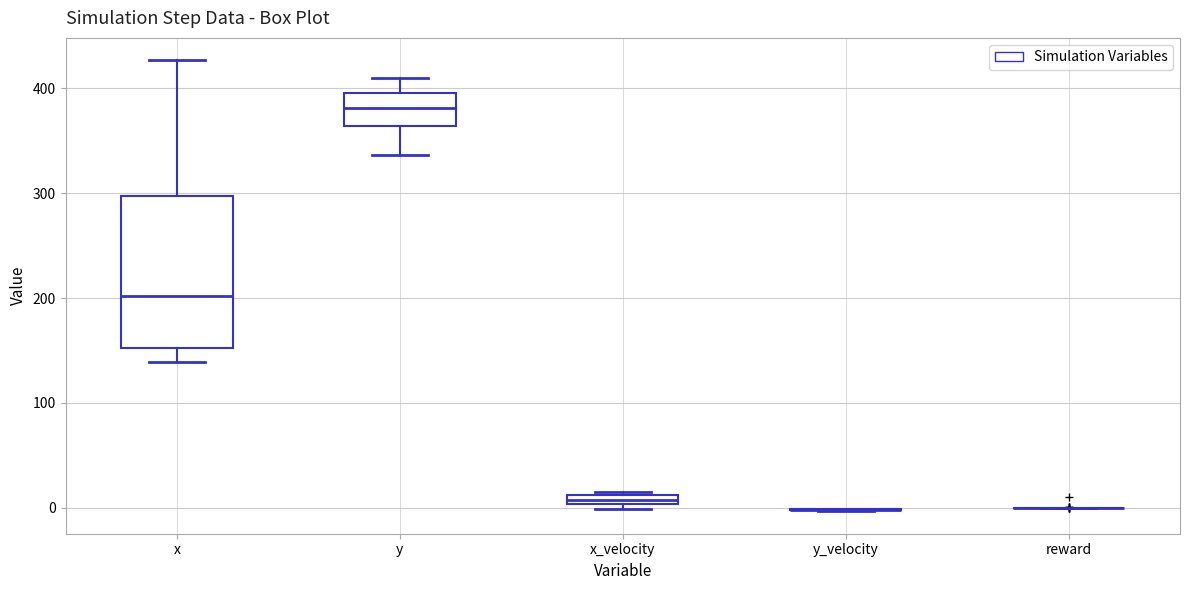

Comparing the boxes themselves (not the whiskers), which one is the tallest?

x